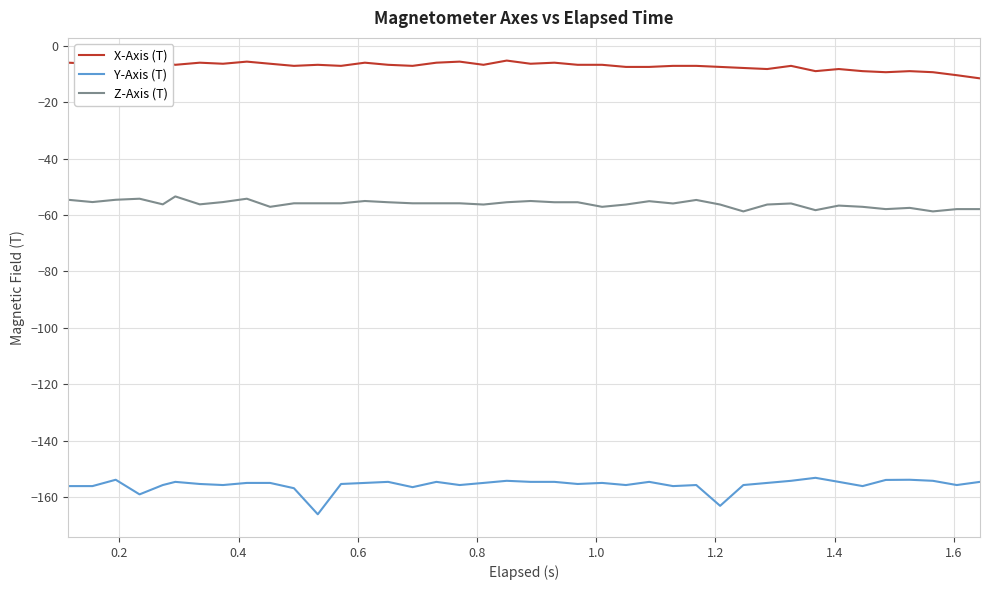

What is the maximum value shown in the chart?

-5.2